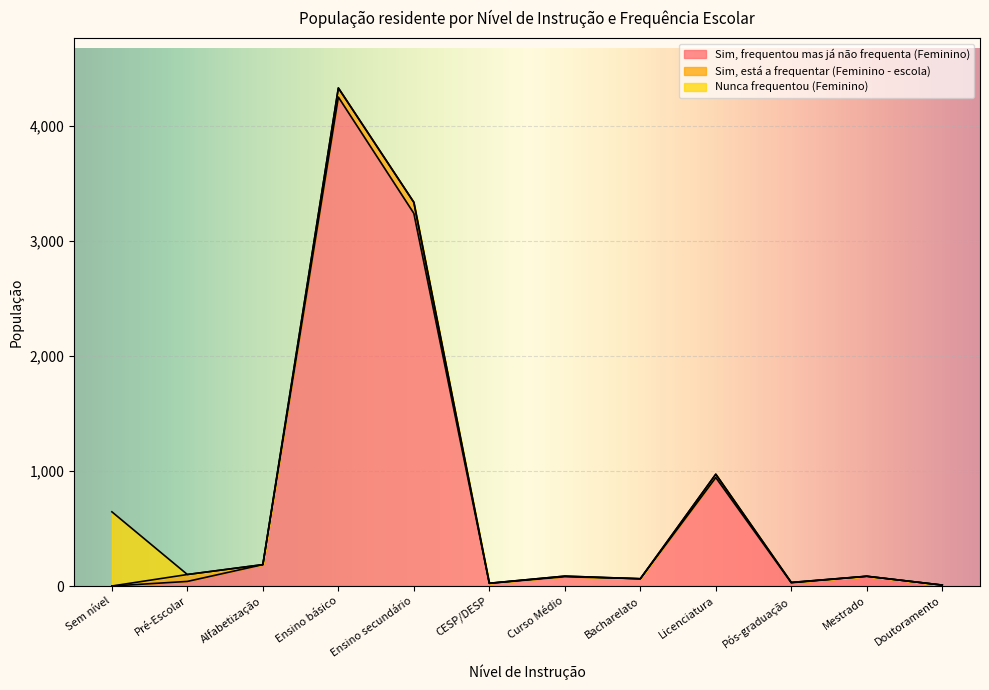

What is the average value of the Sim, frequentou mas já não frequenta (Feminino) series?

746